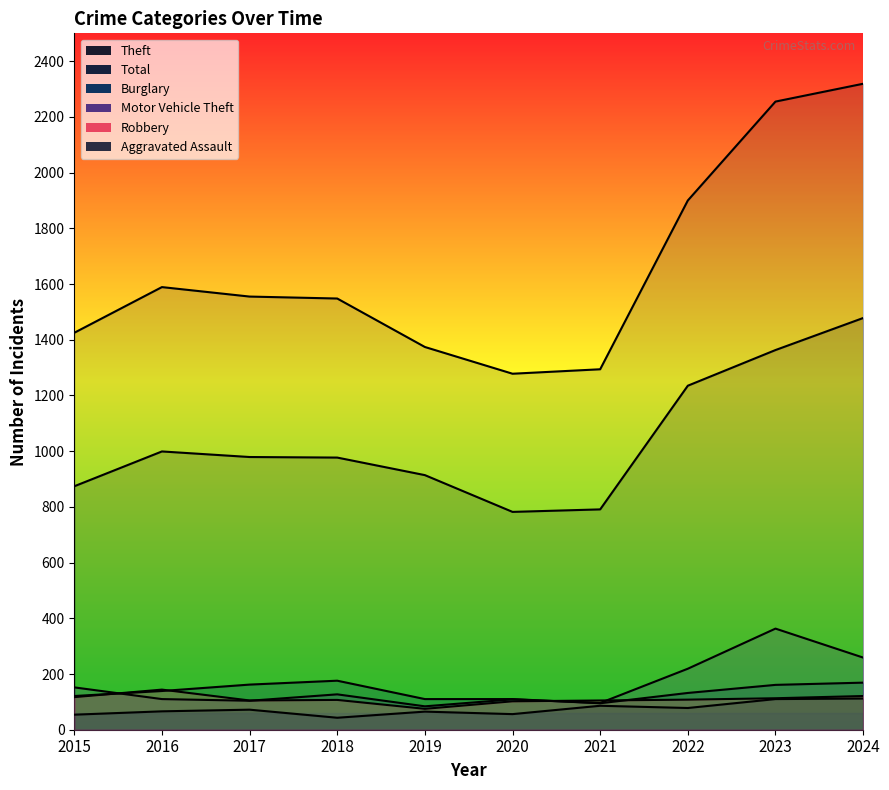

Reading right to left, extract all data points from this chart.

Theft: 2024=1478	2023=1363	2022=1235	2021=791	2020=782	2019=914	2018=977	2017=979	2016=999	2015=874
Total: 2024=2319	2023=2255	2022=1900	2021=1294	2020=1278	2019=1374	2018=1548	2017=1555	2016=1589	2015=1425
Burglary: 2024=169	2023=161	2022=132	2021=95	2020=110	2019=110	2018=176	2017=162	2016=139	2015=121
Motor Vehicle Theft: 2024=259	2023=363	2022=219	2021=96	2020=109	2019=84	2018=127	2017=104	2016=110	2015=152
Robbery: 2024=121	2023=113	2022=108	2021=105	2020=102	2019=75	2018=107	2017=105	2016=144	2015=117
Aggravated Assault: 2024=112	2023=110	2022=78	2021=86	2020=56	2019=65	2018=43	2017=72	2016=66	2015=54